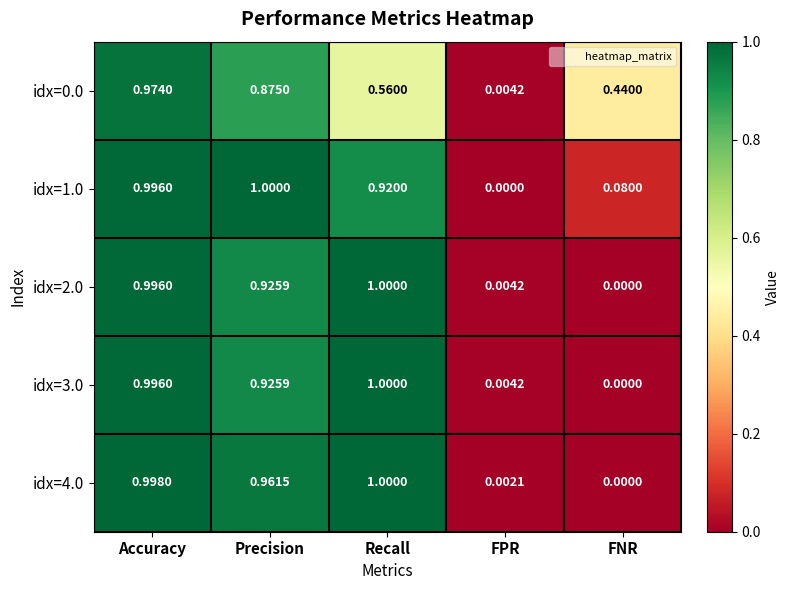

Rank the categories by idx=1.0 value from lowest to highest.

FPR, FNR, Recall, Accuracy, Precision